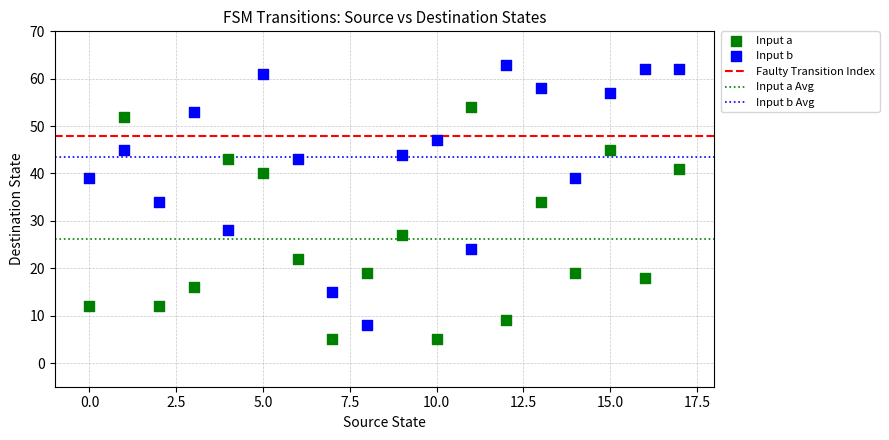

Which series reaches the minimum Y coordinate?

Input a